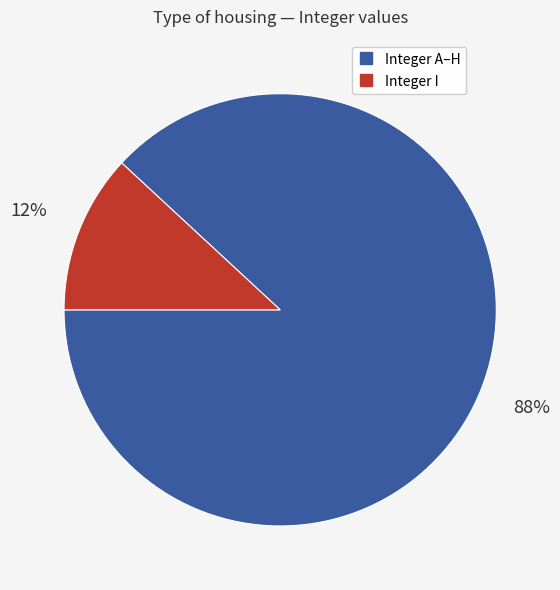

To the nearest percent, what is the difference between the largest and smallest slice percentages?

76%